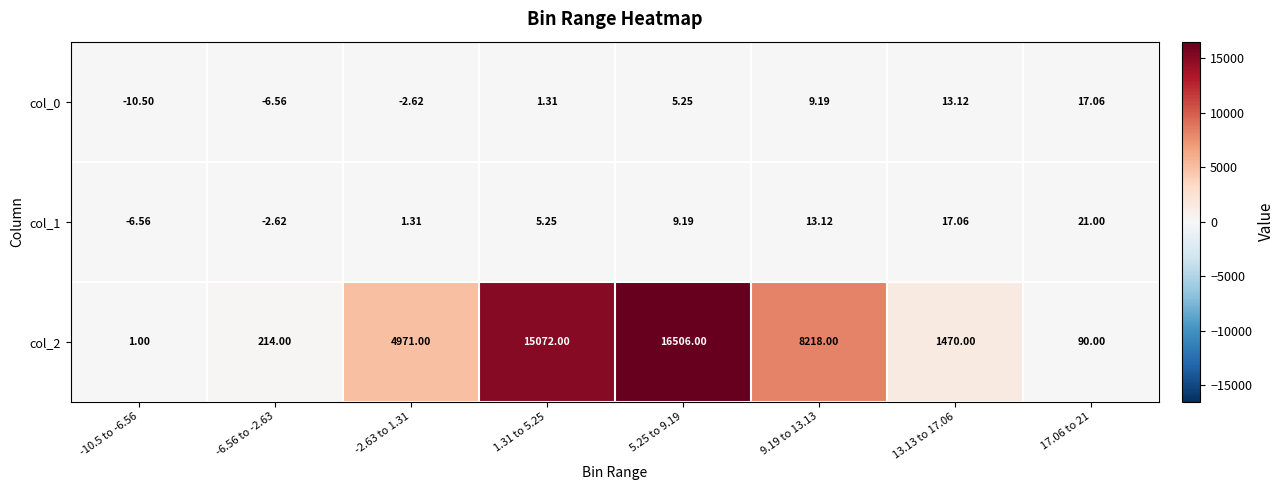

How many series are shown in this chart?

3